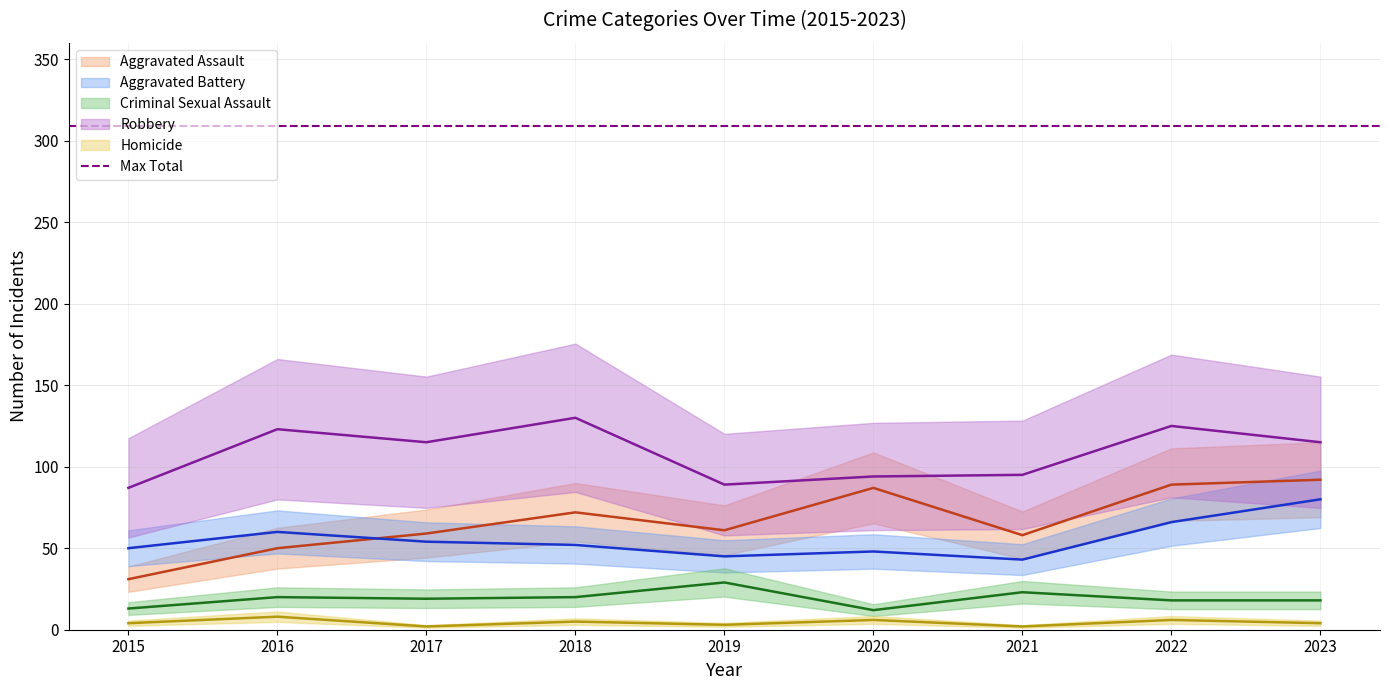

At which label does Aggravated Battery reach its minimum?

2021